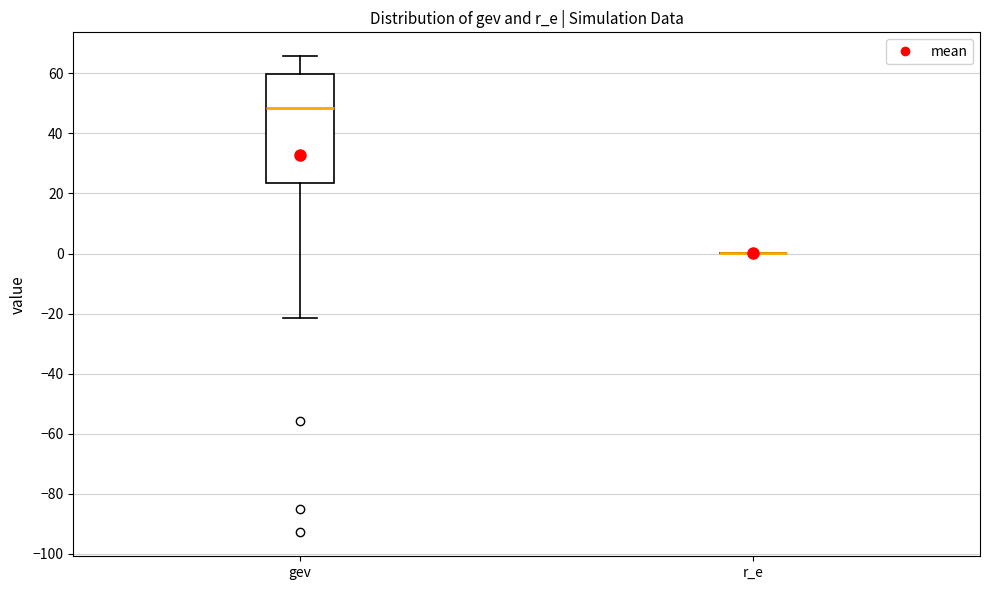

Reading left to right, read every box against the y-axis: the position of its median line, the range the box covers, and the ends of its whiskers. The values are not printed on the chart, so give them approximately, as read against the axis.

gev: median 48, box 24 to 60, whiskers -22 to 66
r_e: box collapsed to a line at 0, whiskers 0 to 0